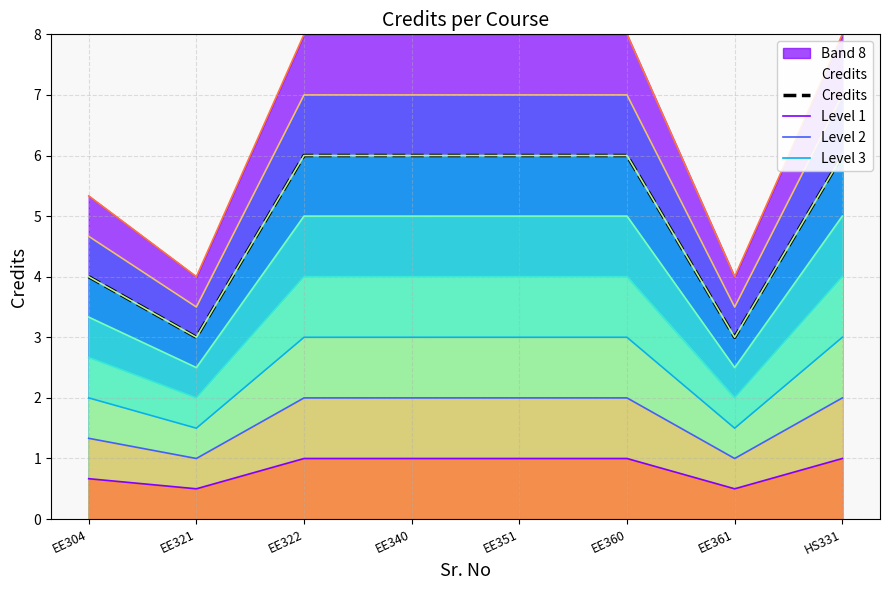

True or false: Level 3 and Band 8 cross at least once.

False